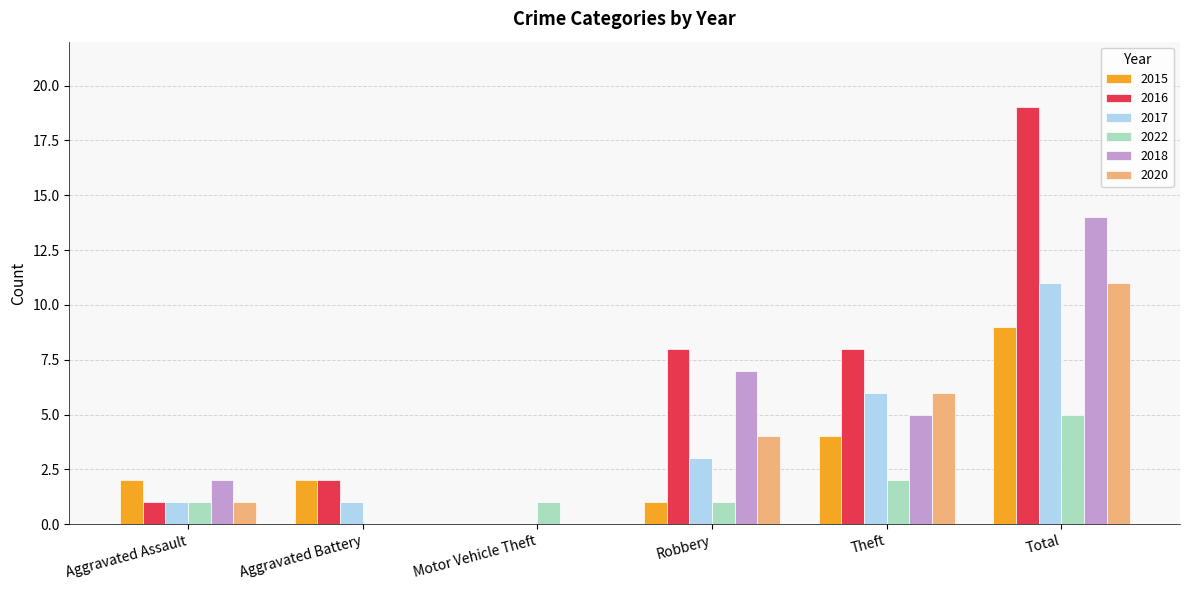

Which series has the largest total across all categories?

2016